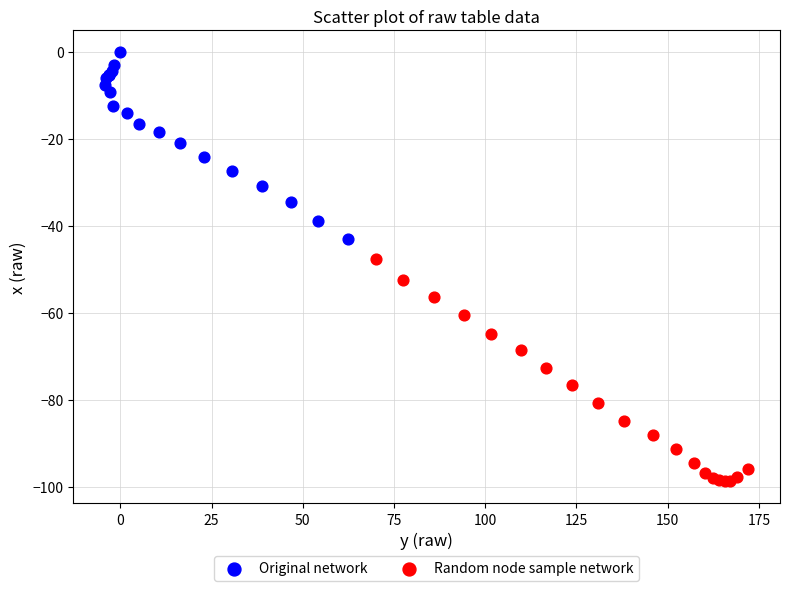

Which series has the largest Y range (max minus min)?

Random node sample network